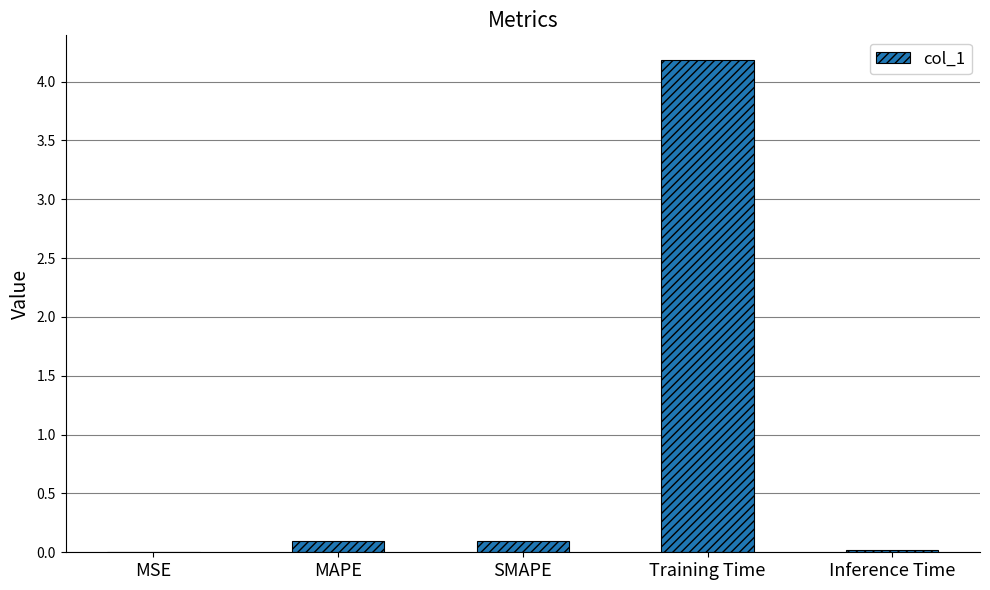

Count the number of categories in the chart.

5